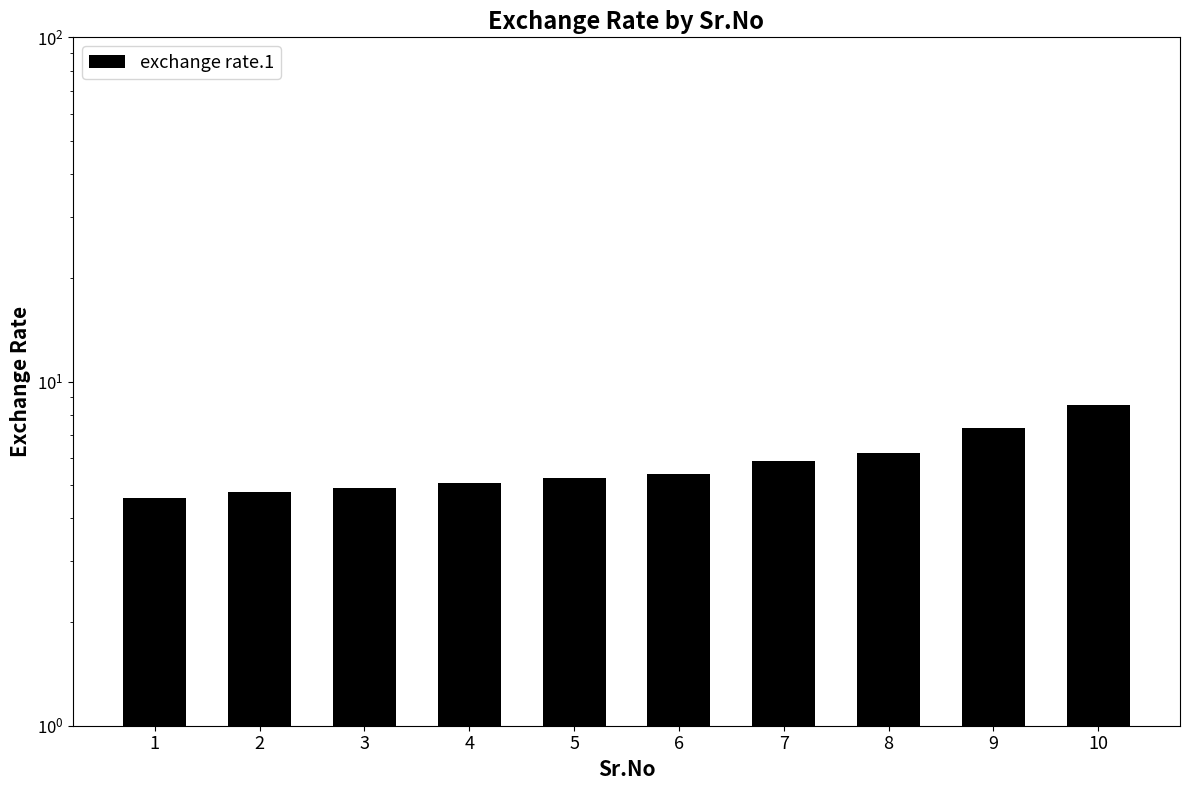

Count the number of data series in this chart.

1